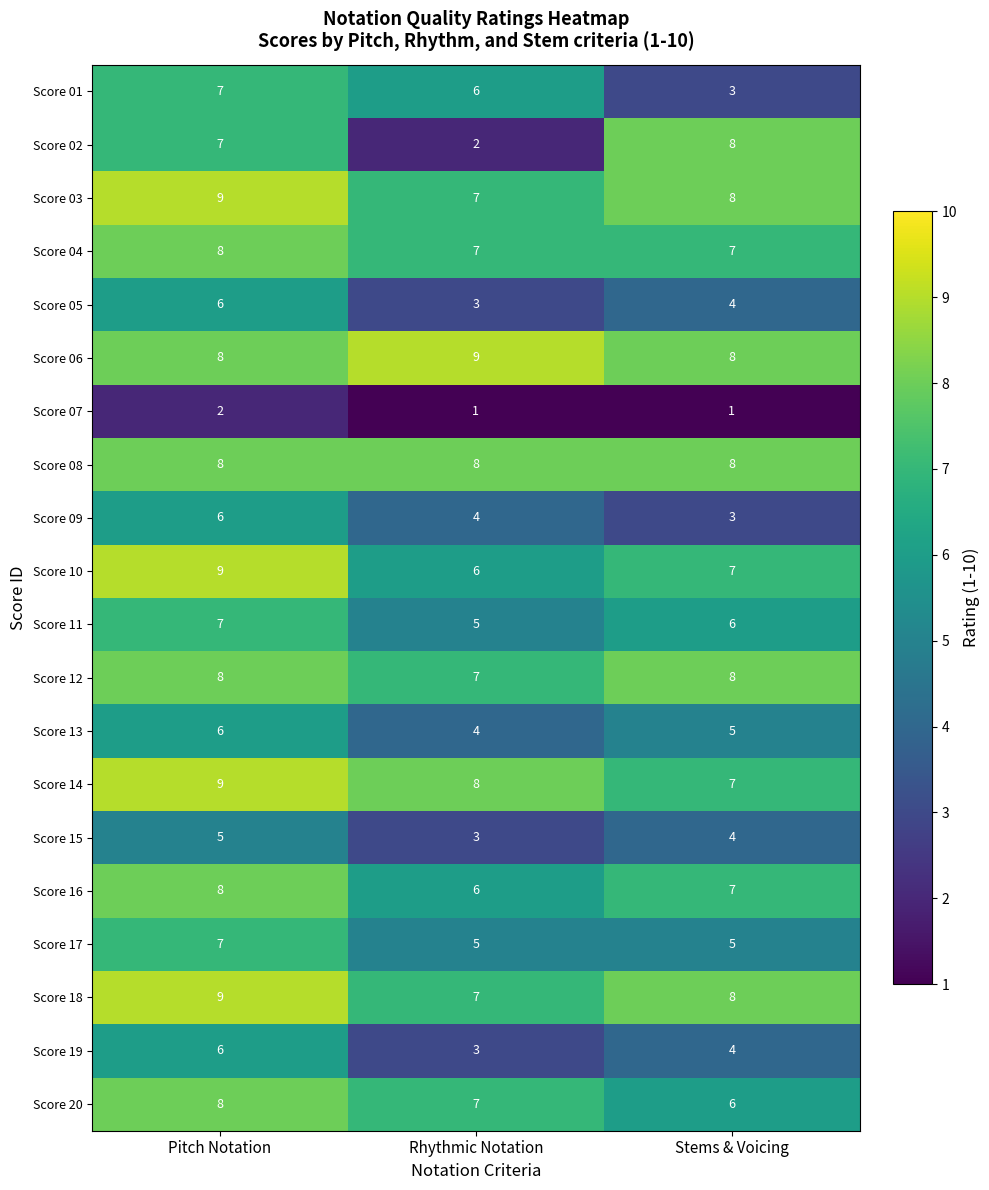

What is the sum of all Score 10 values?

22